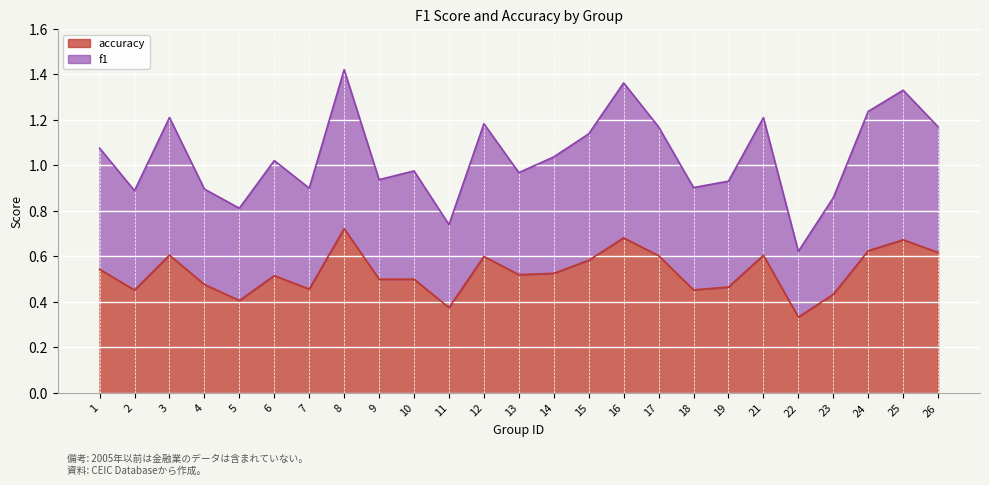

Rank the series by their average value, from highest to lowest.

f1, accuracy